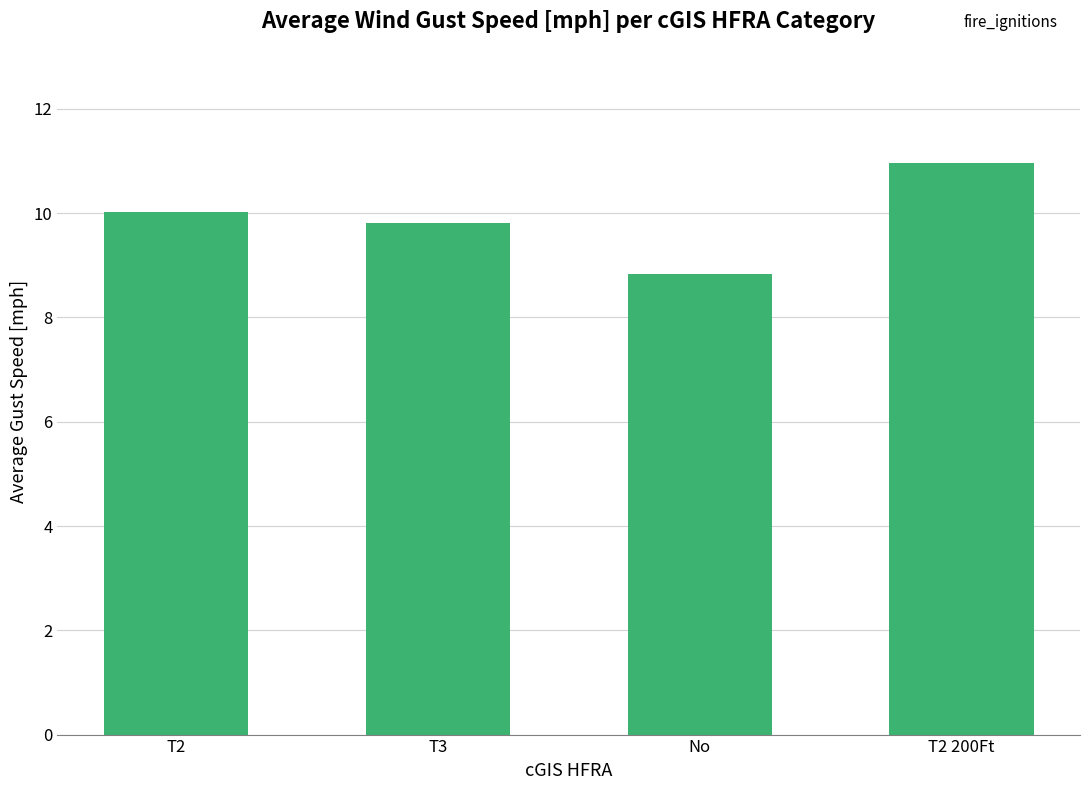

What is the difference between the second highest and second lowest values?

0.2